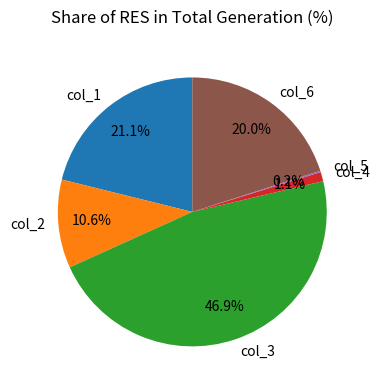

Which category has the biggest portion of the pie?

col_3